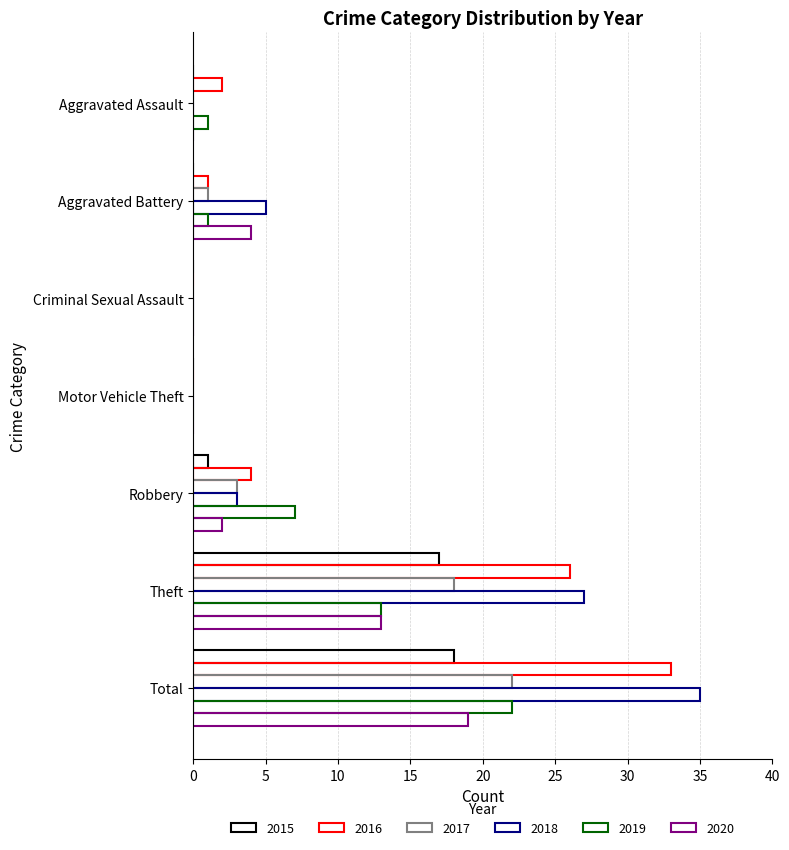

Reading right to left, what are all the values shown in this chart?

2015: Total=18	Theft=17	Robbery=1	Motor Vehicle Theft=0	Criminal Sexual Assault=0	Aggravated Battery=0	Aggravated Assault=0
2016: Total=33	Theft=26	Robbery=4	Motor Vehicle Theft=0	Criminal Sexual Assault=0	Aggravated Battery=1	Aggravated Assault=2
2017: Total=22	Theft=18	Robbery=3	Motor Vehicle Theft=0	Criminal Sexual Assault=0	Aggravated Battery=1	Aggravated Assault=0
2018: Total=35	Theft=27	Robbery=3	Motor Vehicle Theft=0	Criminal Sexual Assault=0	Aggravated Battery=5	Aggravated Assault=0
2019: Total=22	Theft=13	Robbery=7	Motor Vehicle Theft=0	Criminal Sexual Assault=0	Aggravated Battery=1	Aggravated Assault=1
2020: Total=19	Theft=13	Robbery=2	Motor Vehicle Theft=0	Criminal Sexual Assault=0	Aggravated Battery=4	Aggravated Assault=0